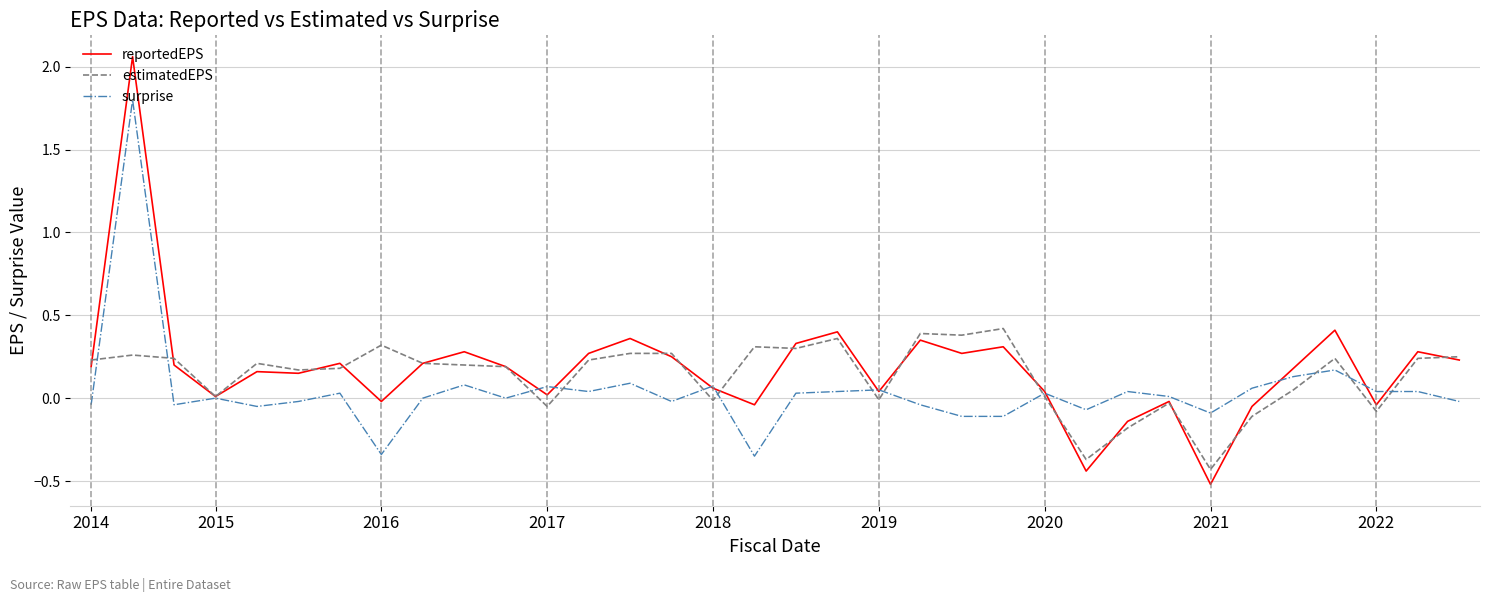

How many lines are shown in the chart?

3